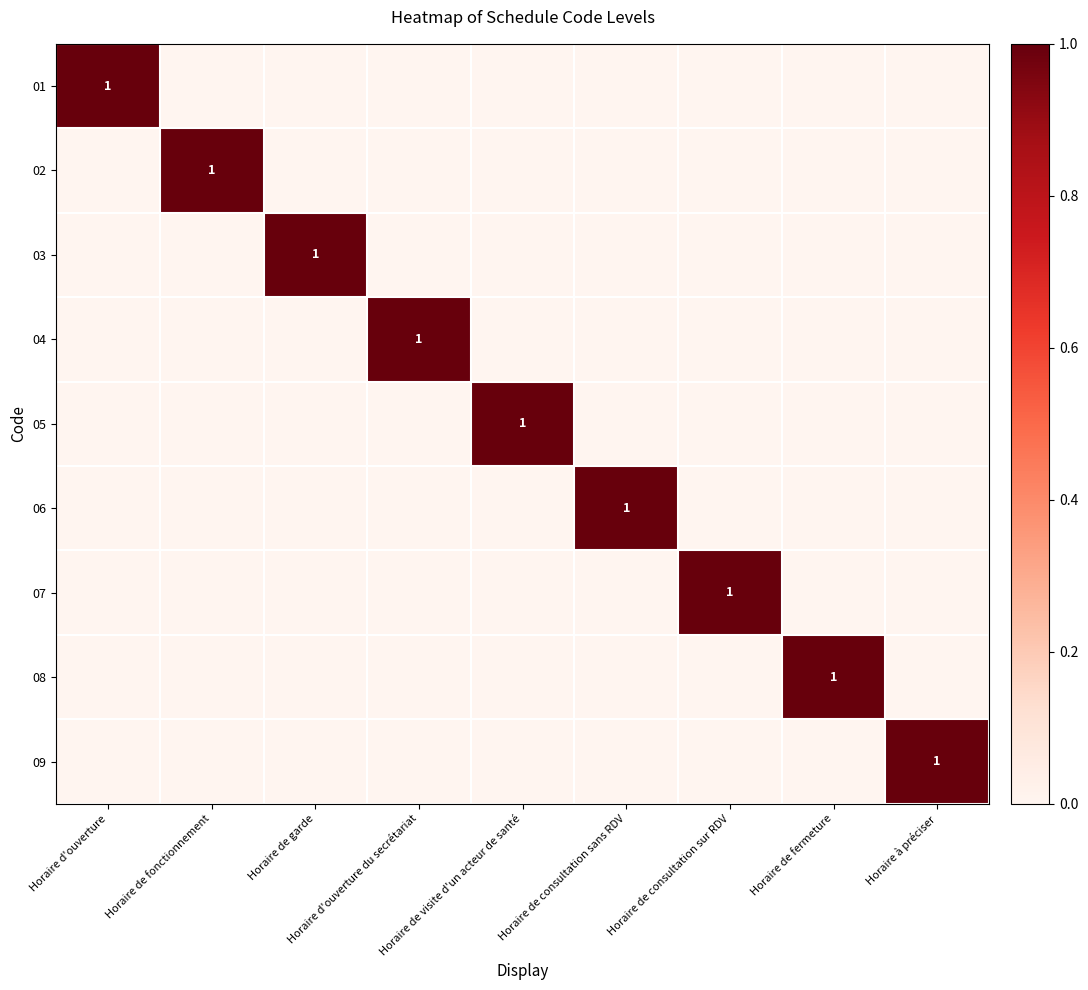

True or false: 03 has a value of 0 at Horaire d'ouverture du secrétariat.

True